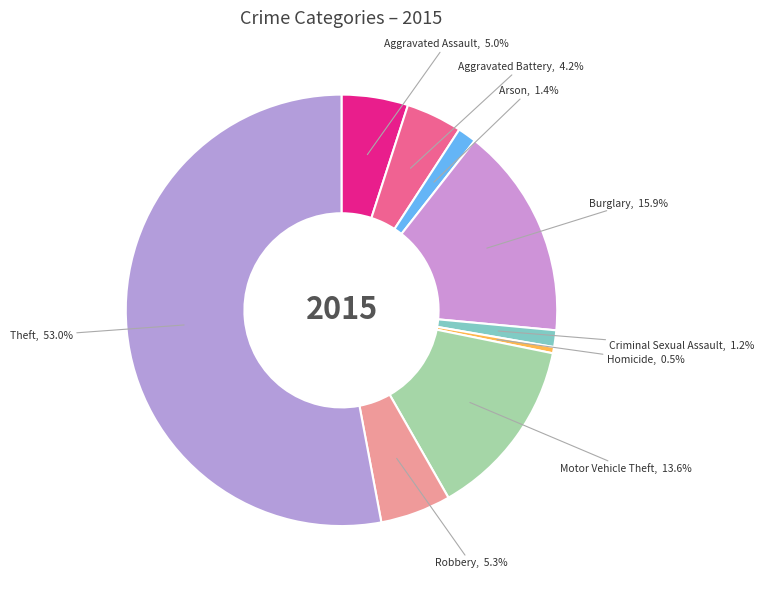

The Aggravated Battery slice represents 4% of the pie. True or false?

True